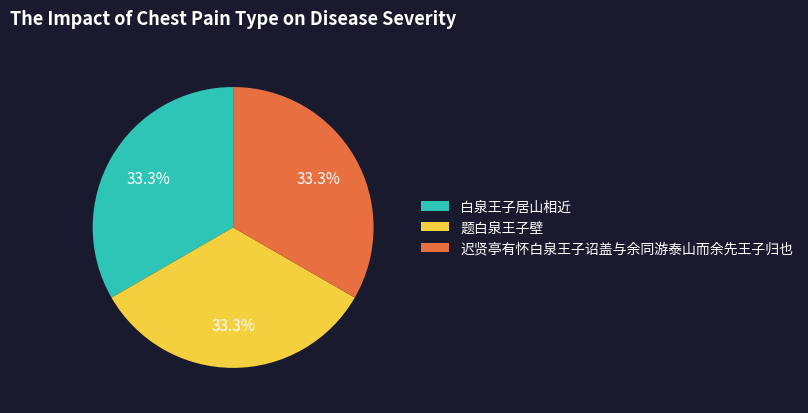

What portion of the pie excludes 白泉王子居山相近?

66.7%